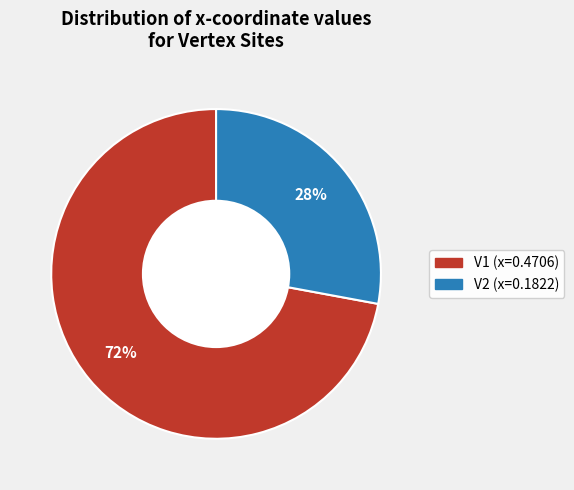

Combined, do V2 (x=0.1822) and V1 (x=0.4706) account for over 50%?

Yes